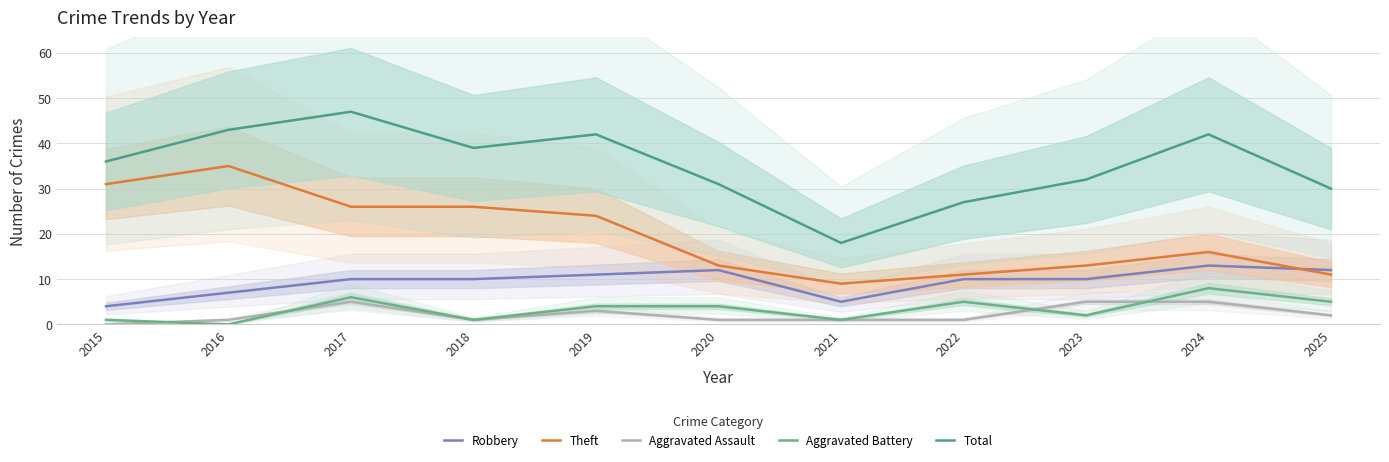

Where is Theft nearest to the value 22?

2019